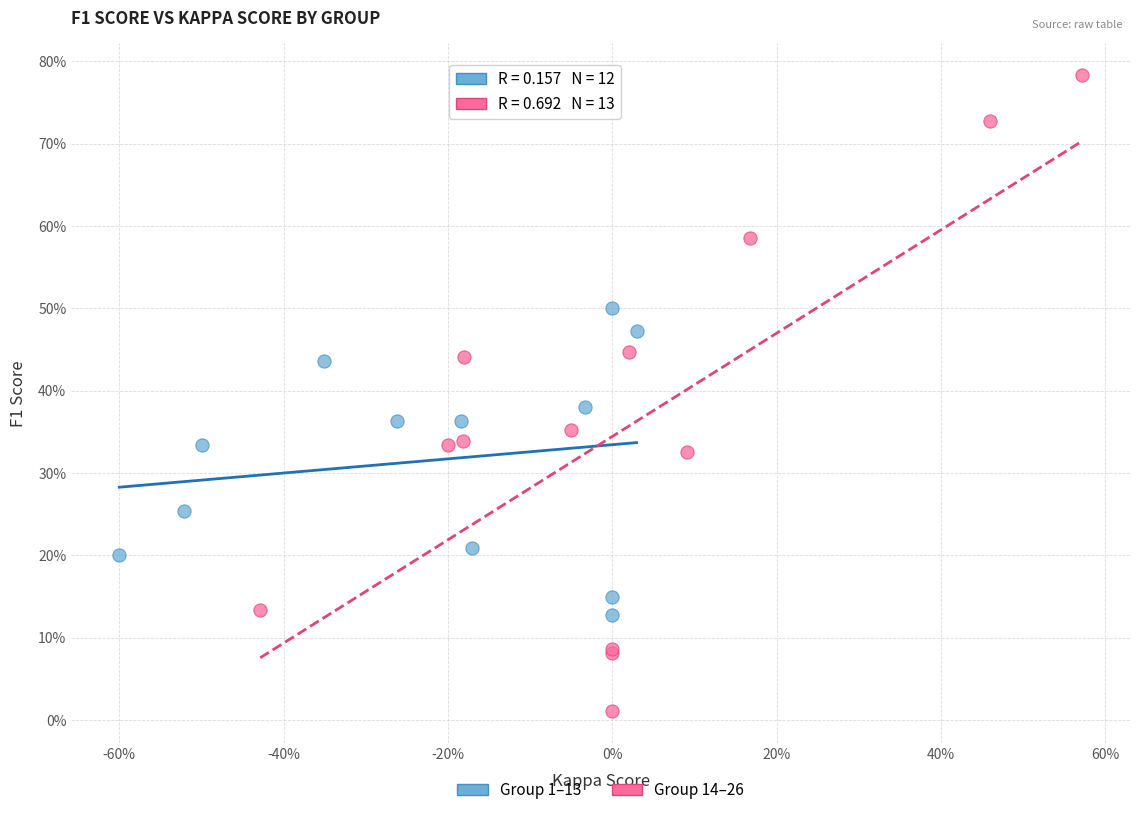

What are all the series names shown in the legend?

Group 1–13, Group 14–26